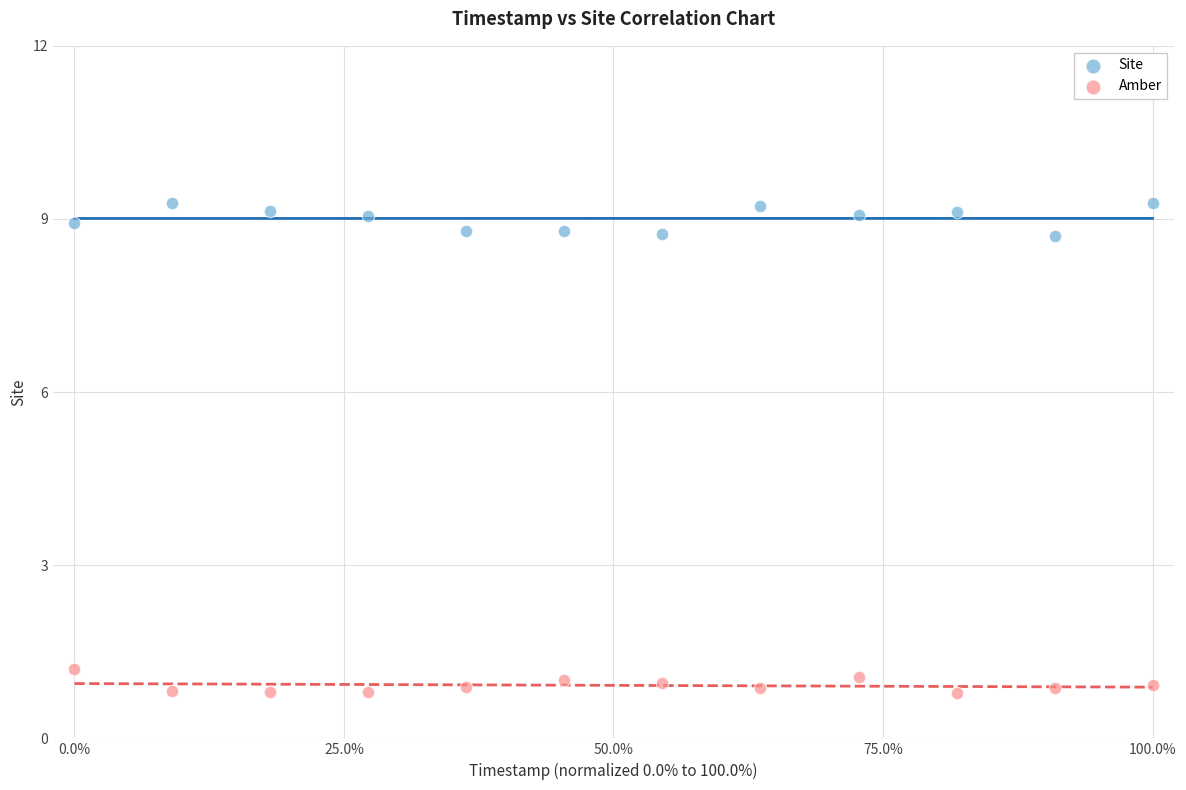

What are all the series names shown in the legend?

Site, Amber